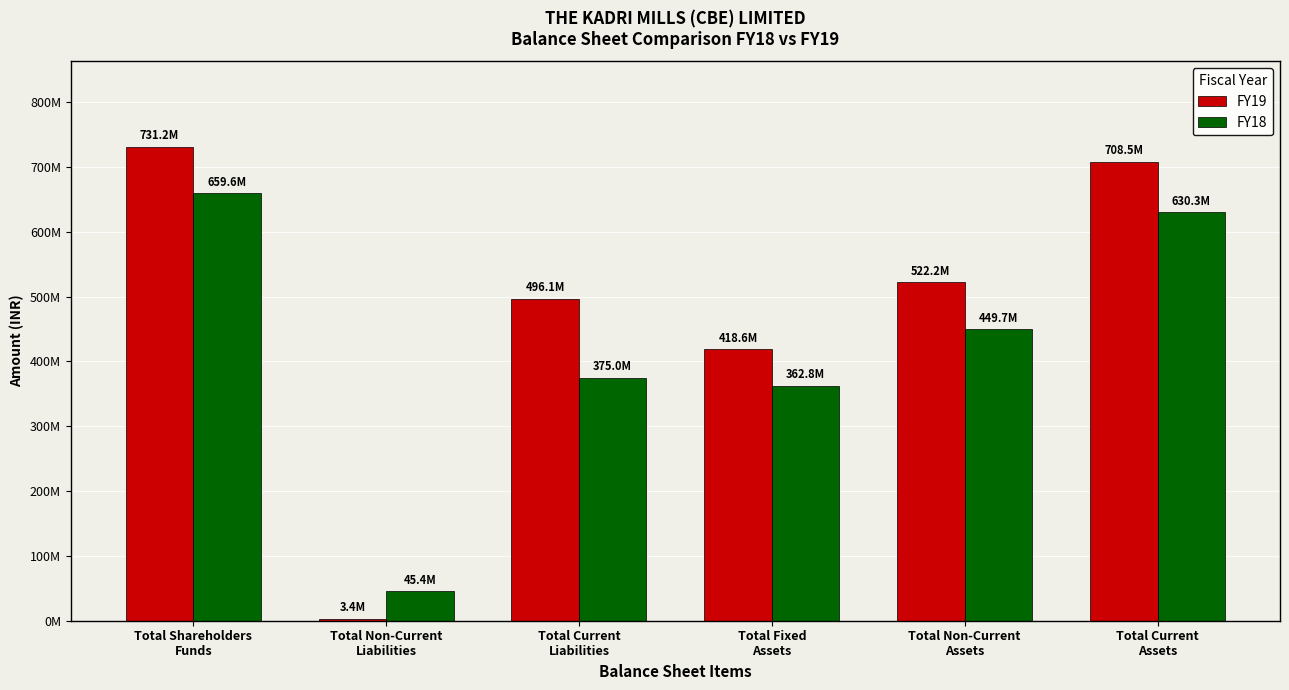

Which series has the largest total across all categories?

FY19